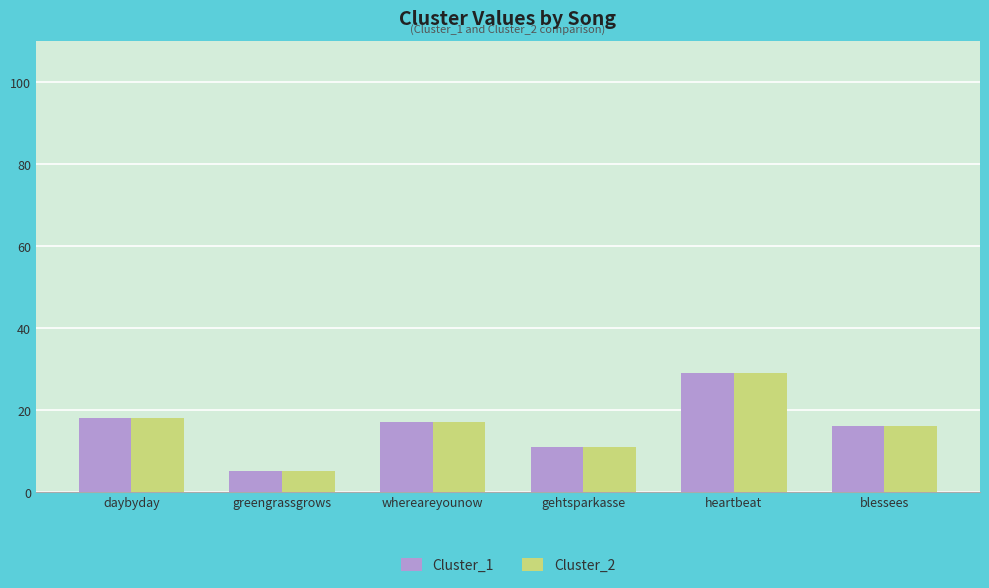

Where does the Cluster_1 series first go above 17?

daybyday